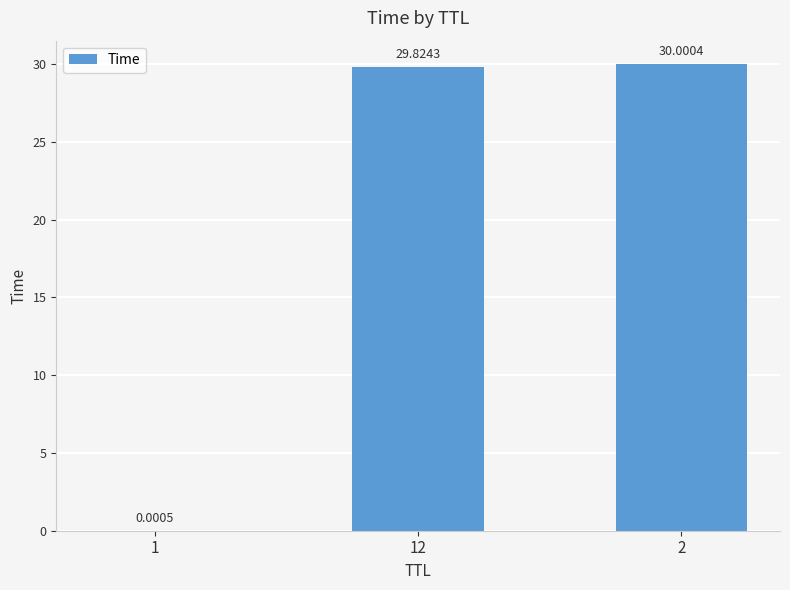

What is the change in value from 12 to 2?

+0.2